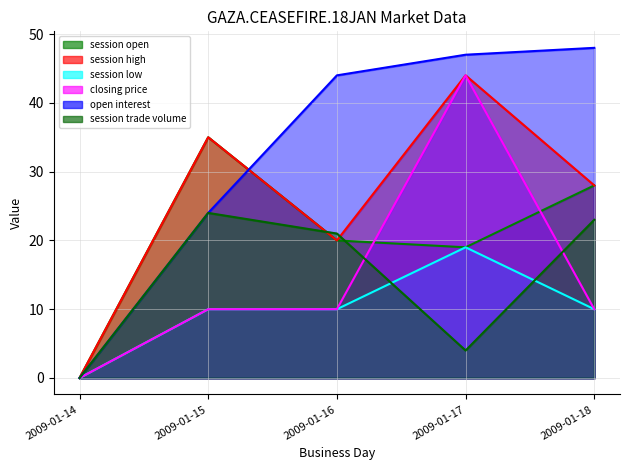

How many data points does each series have?

5